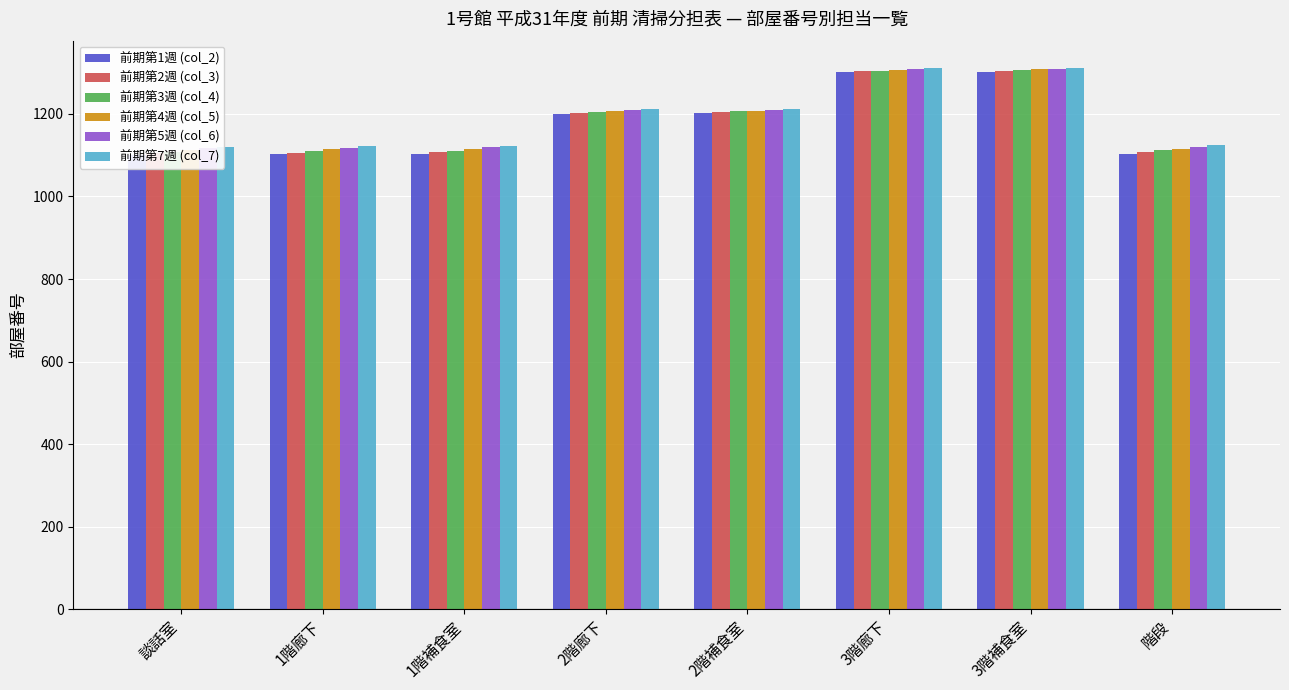

What is the maximum value for 前期第5週 (col_6)?

1310